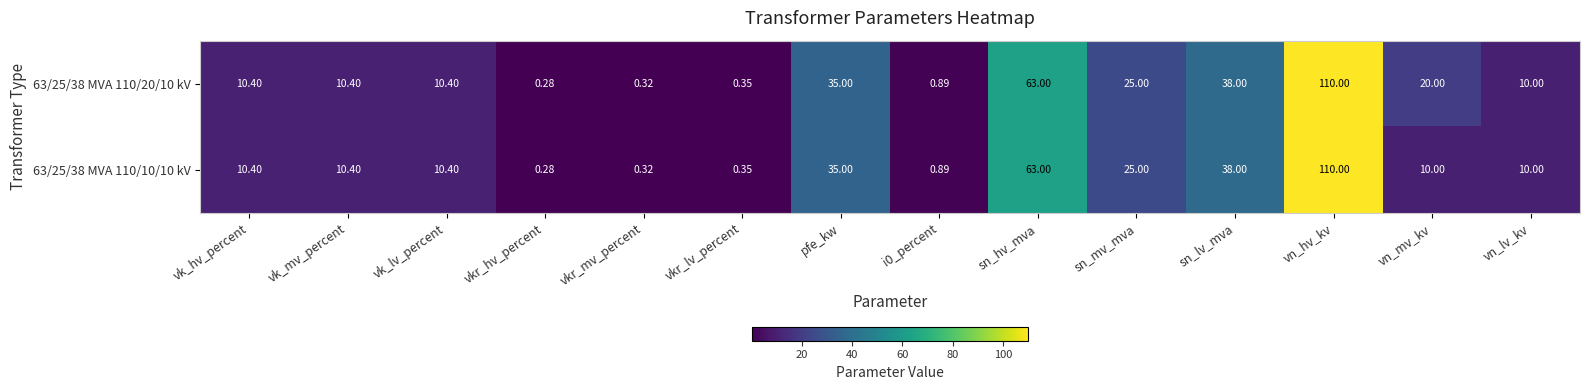

List the series in order of their overall mean, lowest first.

63/25/38 MVA 110/10/10 kV, 63/25/38 MVA 110/20/10 kV